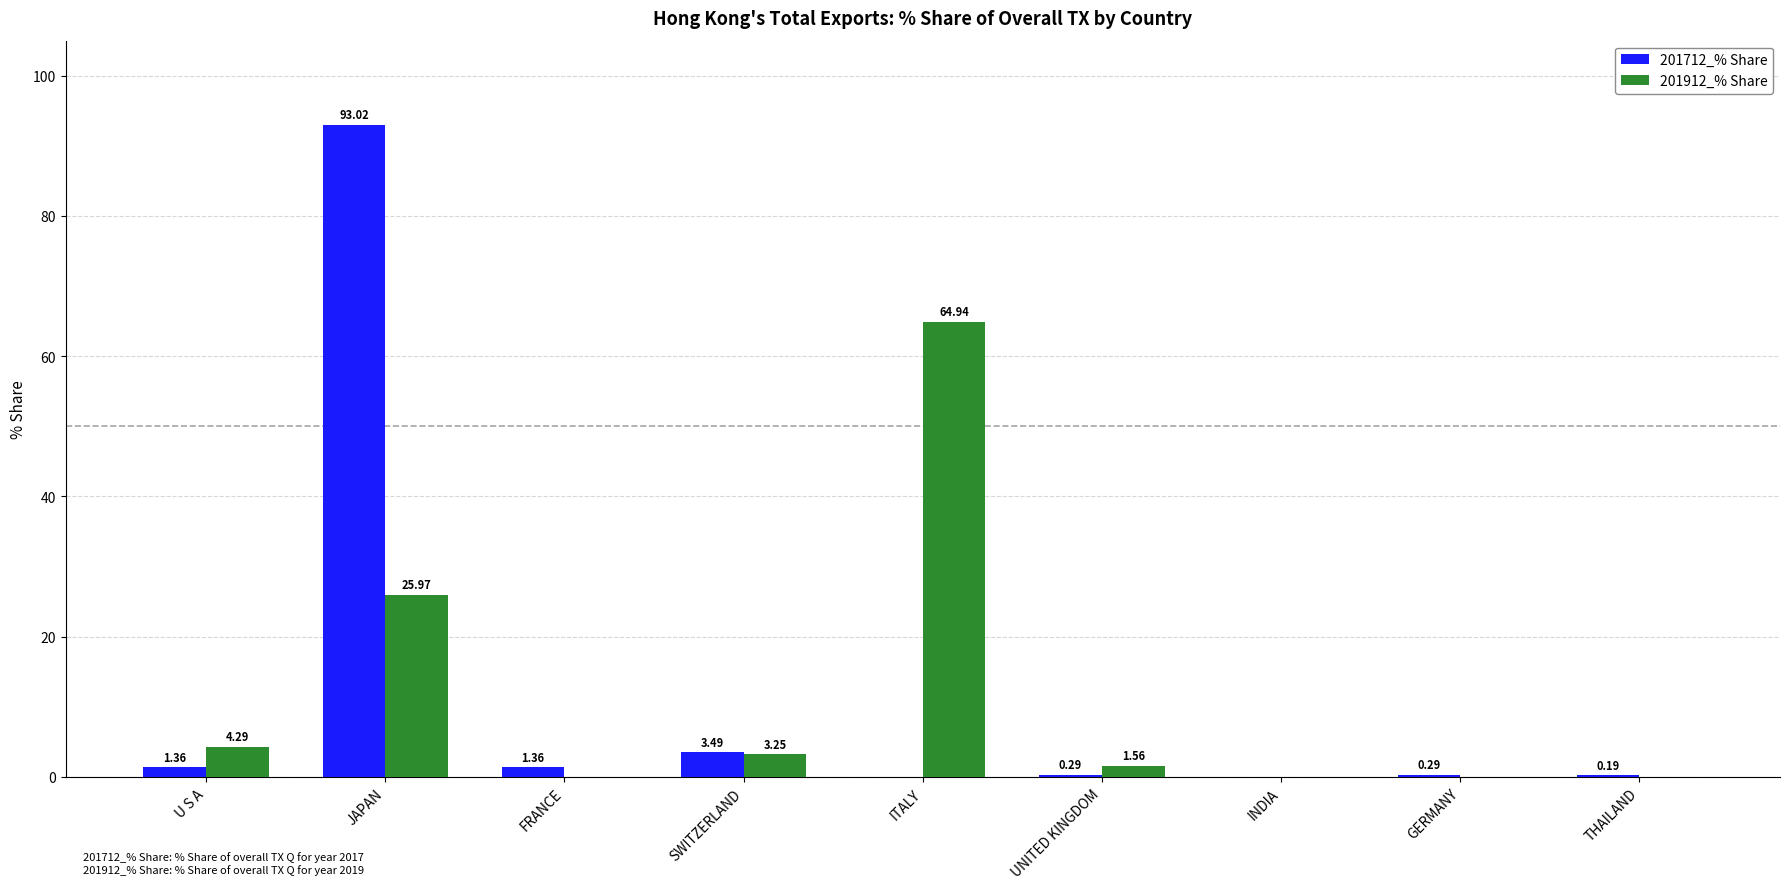

Is it true that 201912_% Share equals 0.0 at INDIA?

True